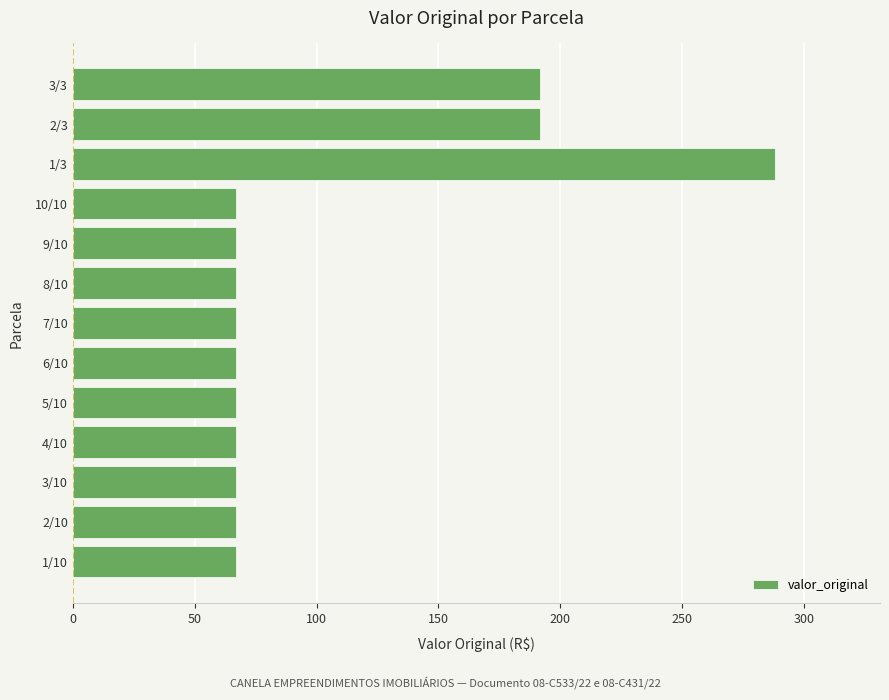

Between 1/3 and 9/10, which is larger?

1/3